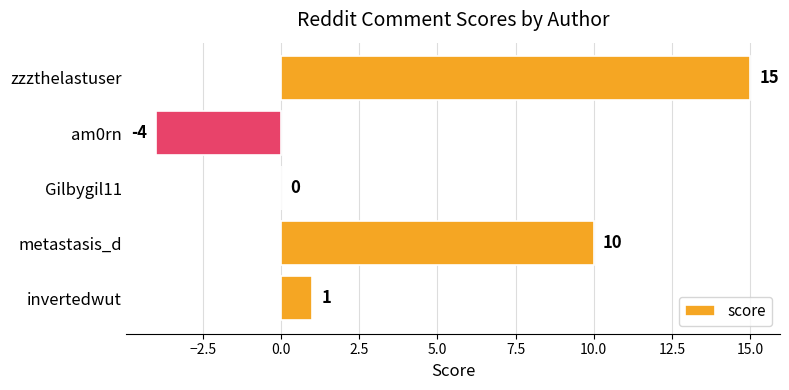

True or false: the data shows 1 at invertedwut.

True